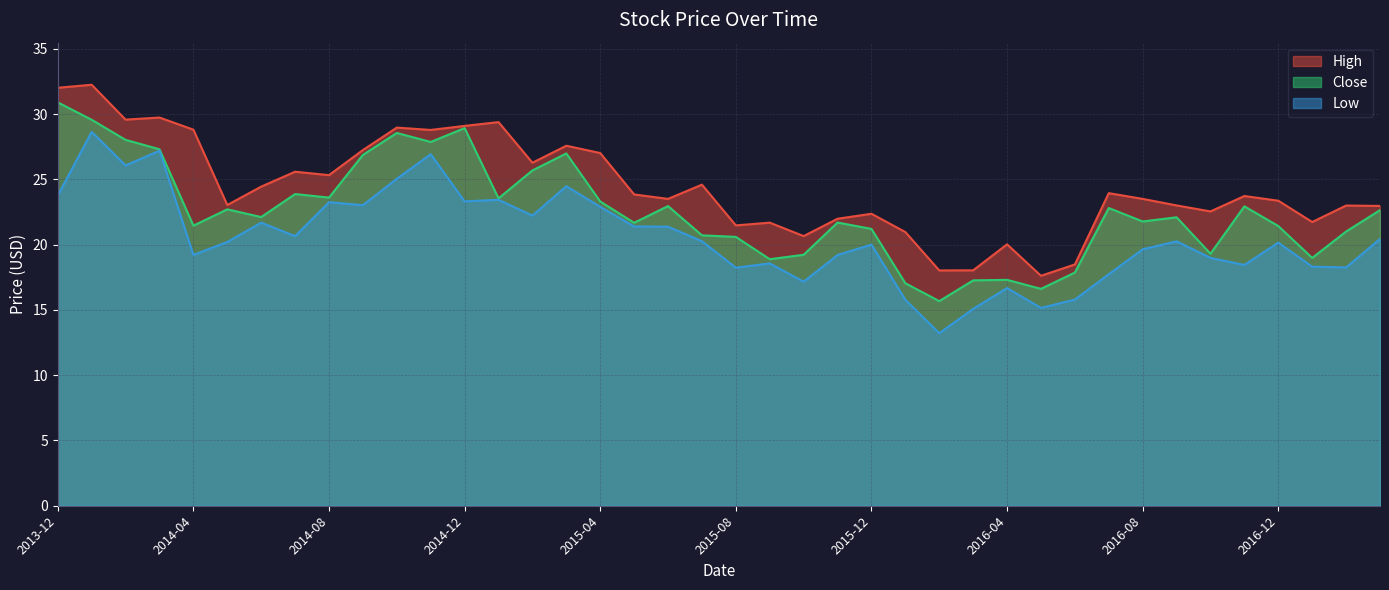

What is the value of the Low point at the 31st from the left?

15.8